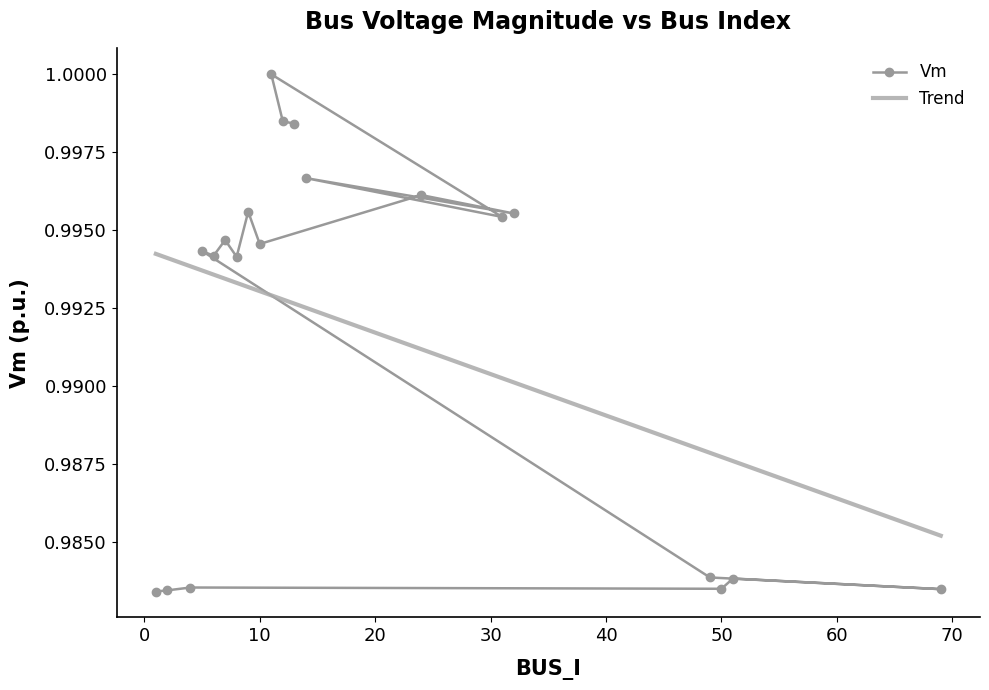

Rank the categories by value from lowest to highest.

1, 2, 69, 50, 4, 51, 49, 8, 6, 5, 10, 7, 31, 32, 9, 24, 14, 13, 12, 11